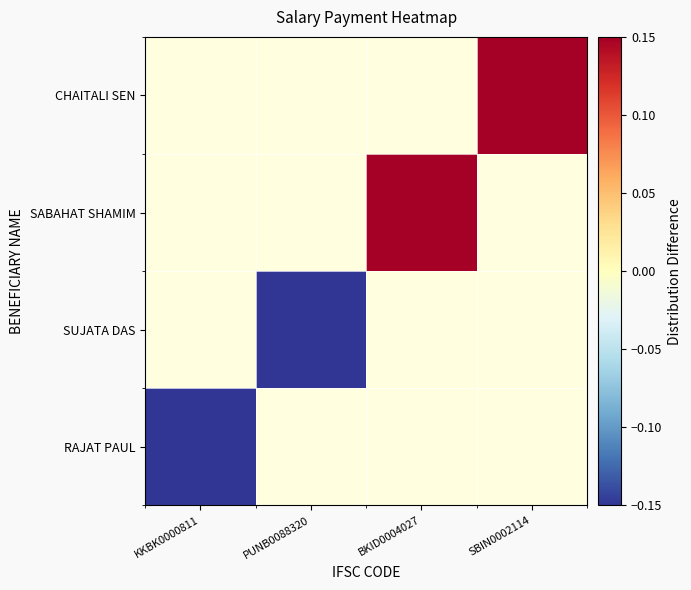

Which series has the largest range (max minus min)?

RAJAT PAUL